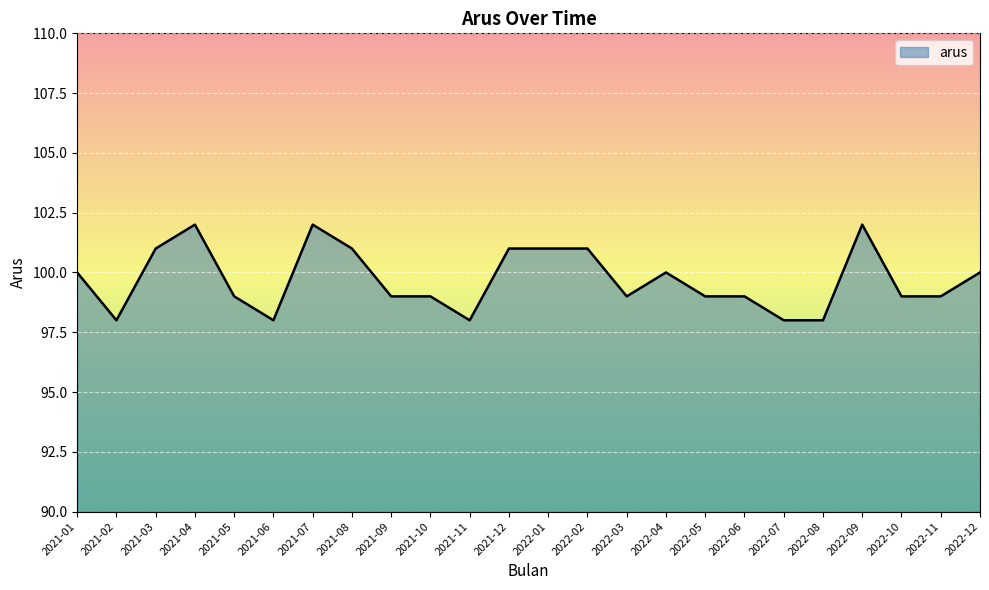

What is the greatest value displayed?

102